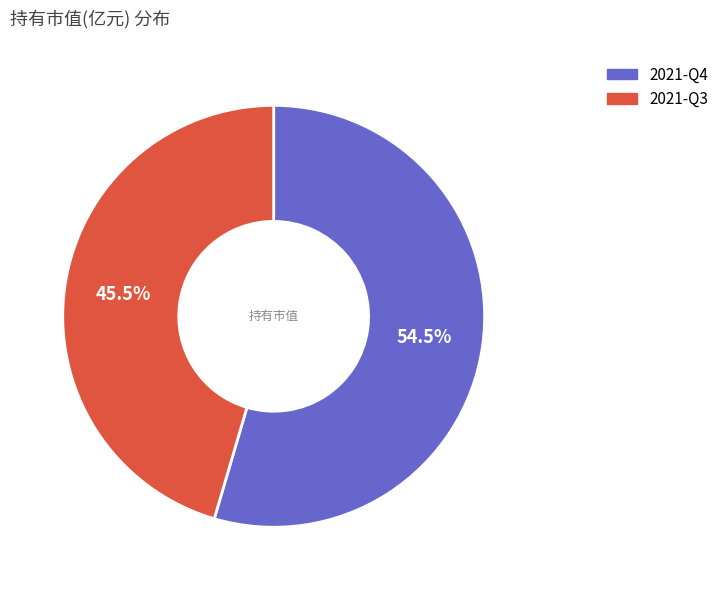

Count the number of slices in the pie.

2